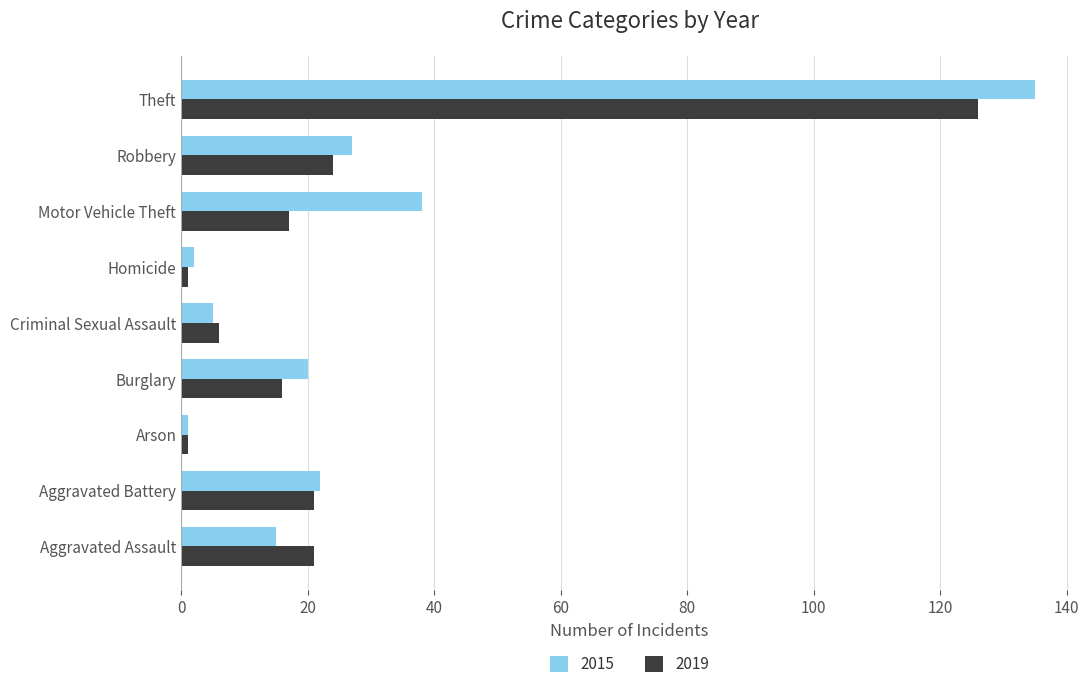

Rank the series by their maximum value, from highest to lowest.

2015, 2019